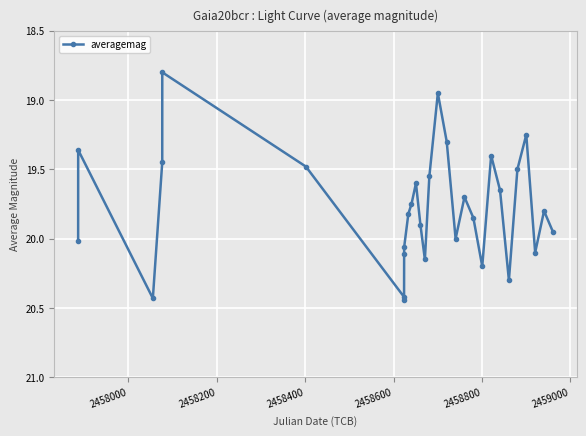

How many points are higher than both their immediate neighbors (excluding endpoints)?

7